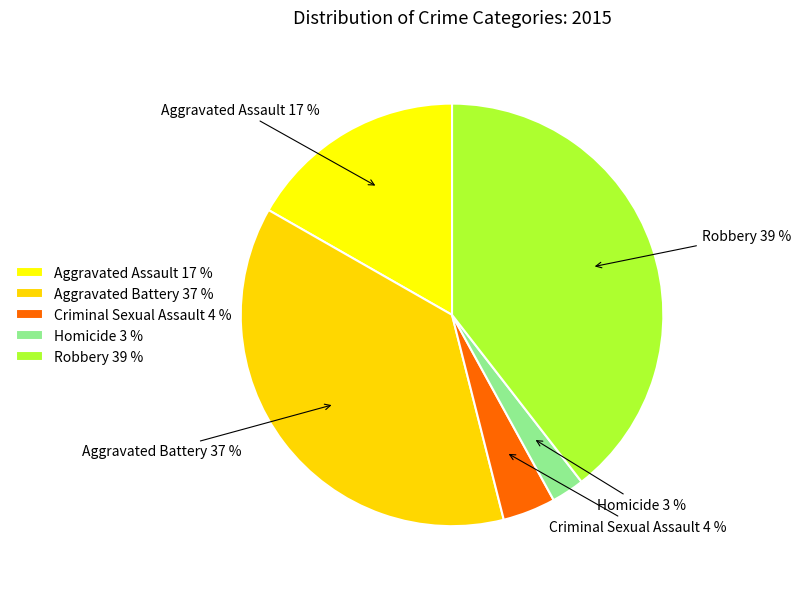

Rank the categories by value from highest to lowest.

Robbery, Aggravated Battery, Aggravated Assault, Criminal Sexual Assault, Homicide